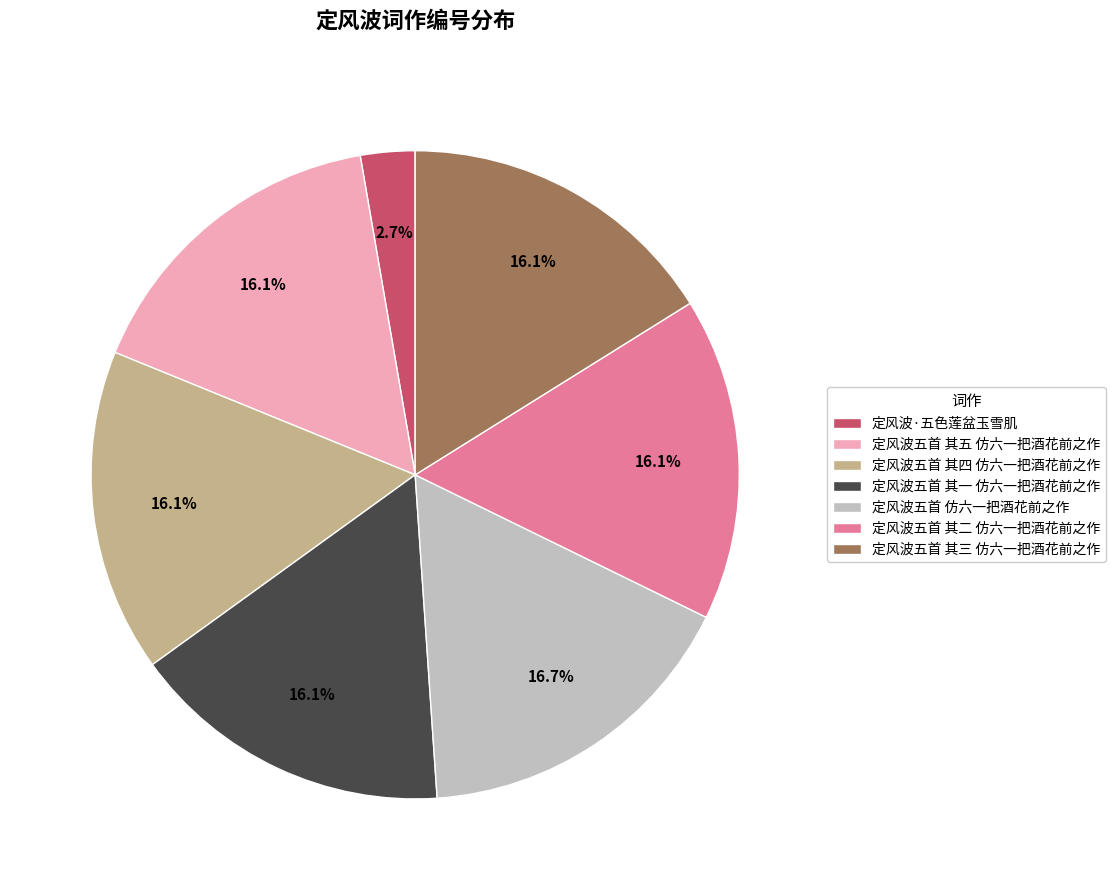

Is the sum of 定风波五首 仿六一把酒花前之作 and 定风波五首 其三 仿六一把酒花前之作 greater than half?

No